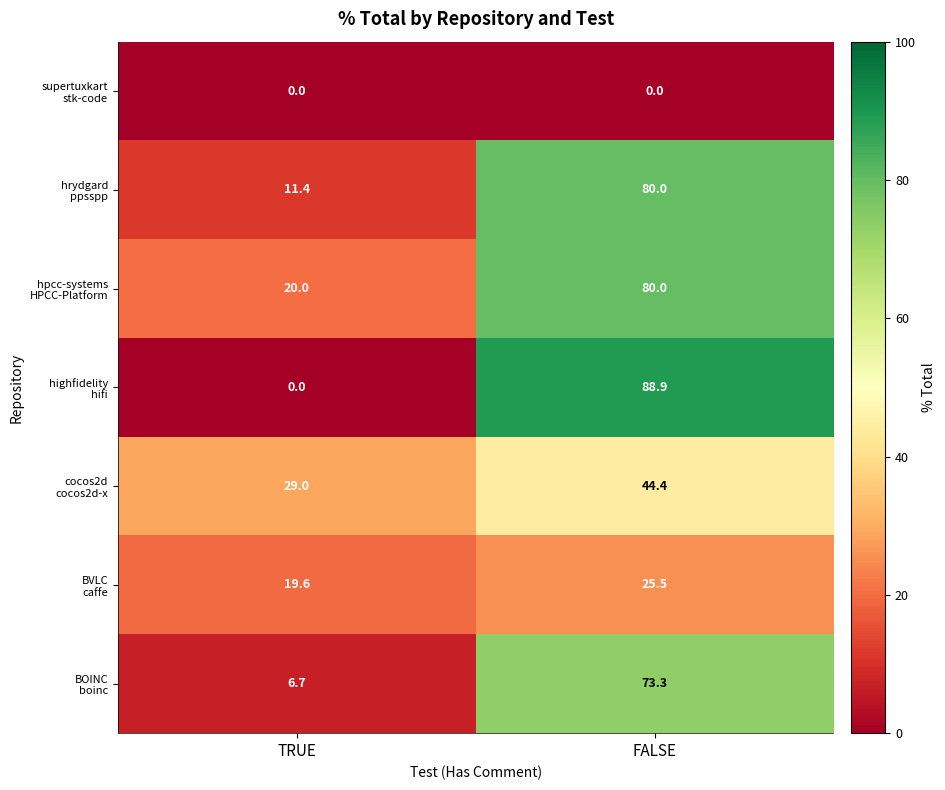

What is the total value across all series at TRUE?

86.7